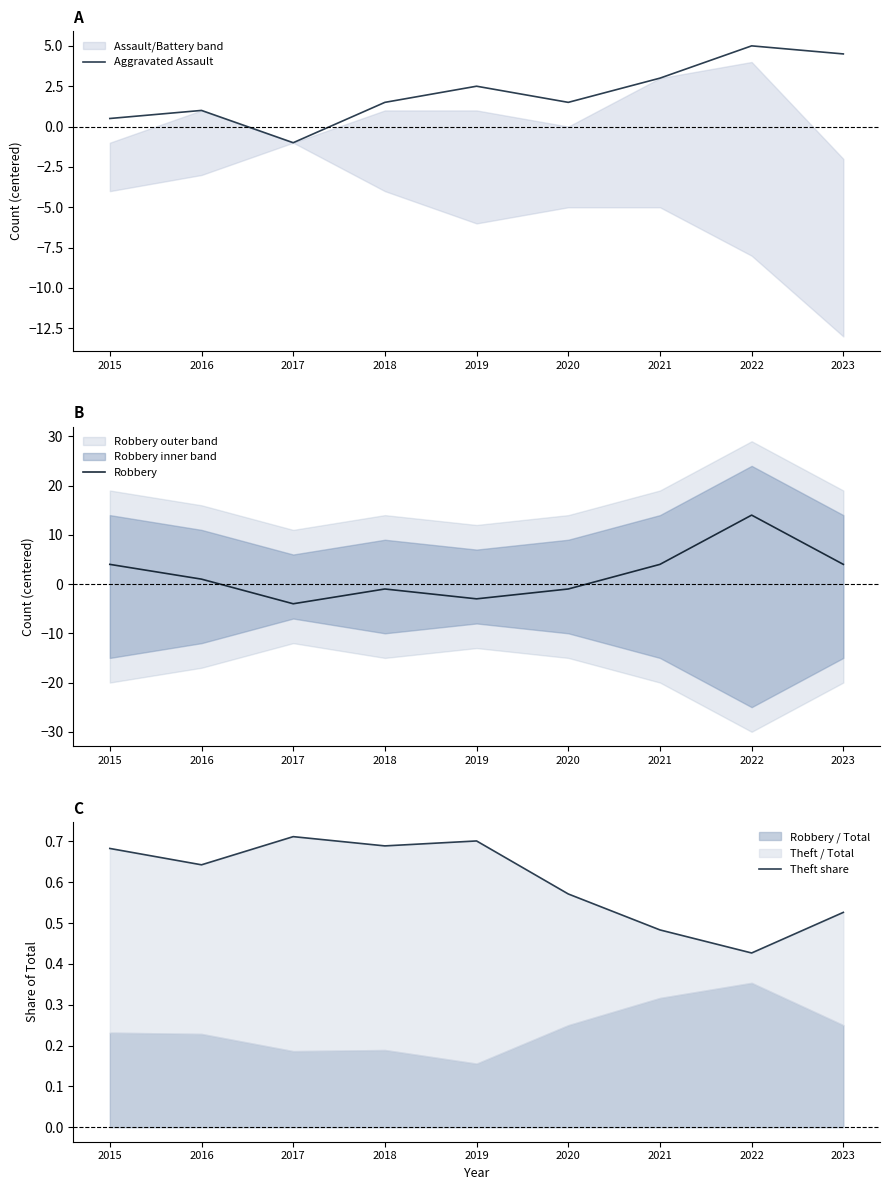

Which series has the largest total across all categories?

Aggravated Assault